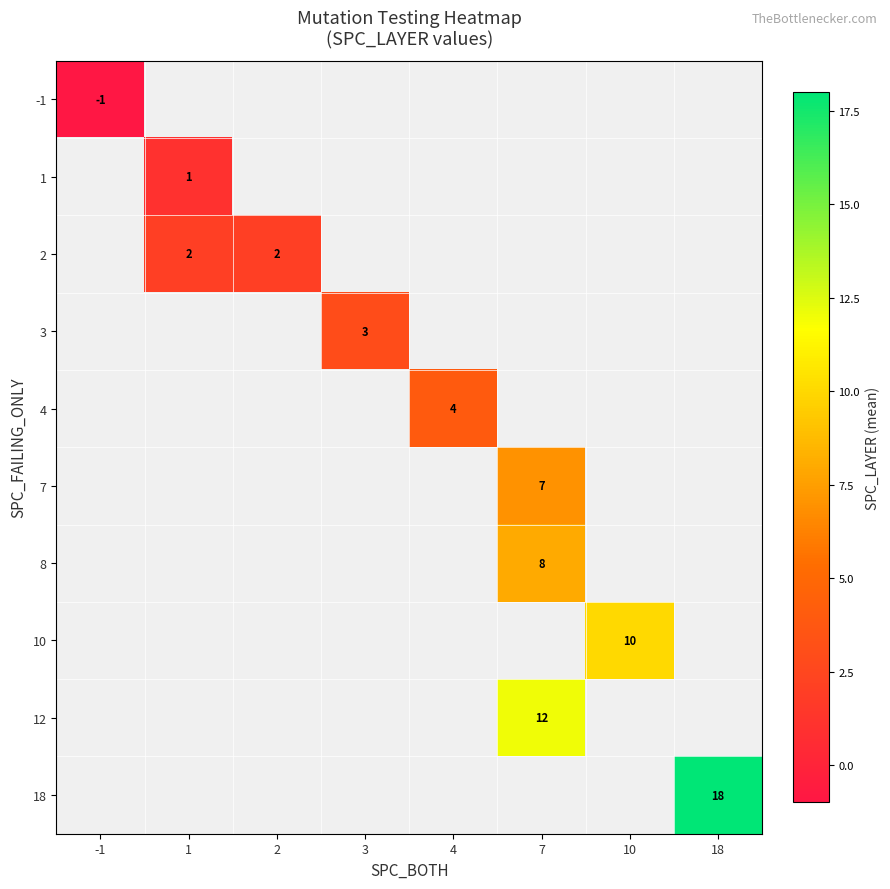

True or false: 8 has a value of 8 at 7.

True